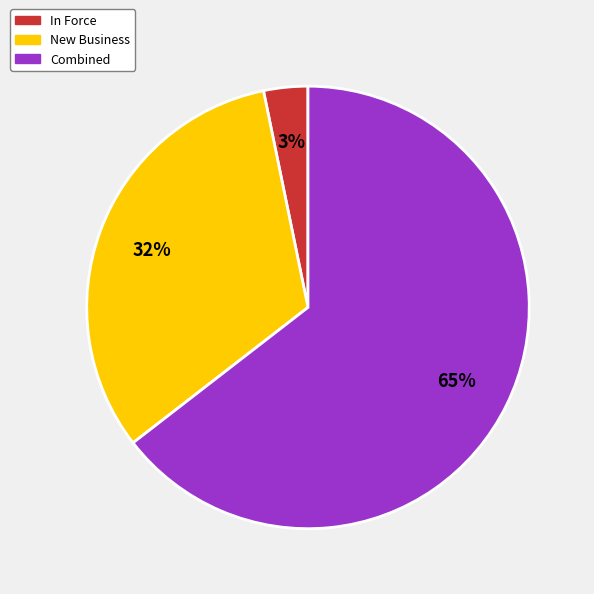

Is there any slice that represents more than half of the pie?

Yes